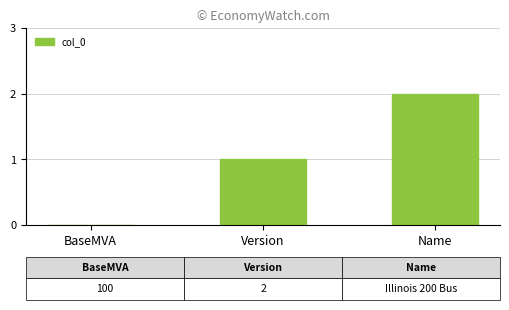

The value at Version is 2. True or false?

False